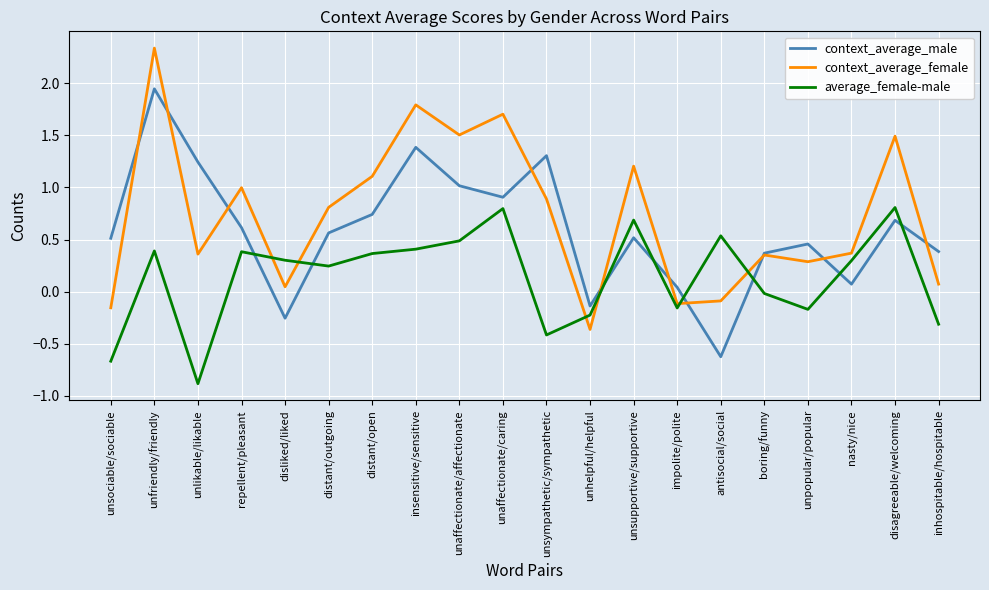

What position from the right is unfriendly/friendly?

19